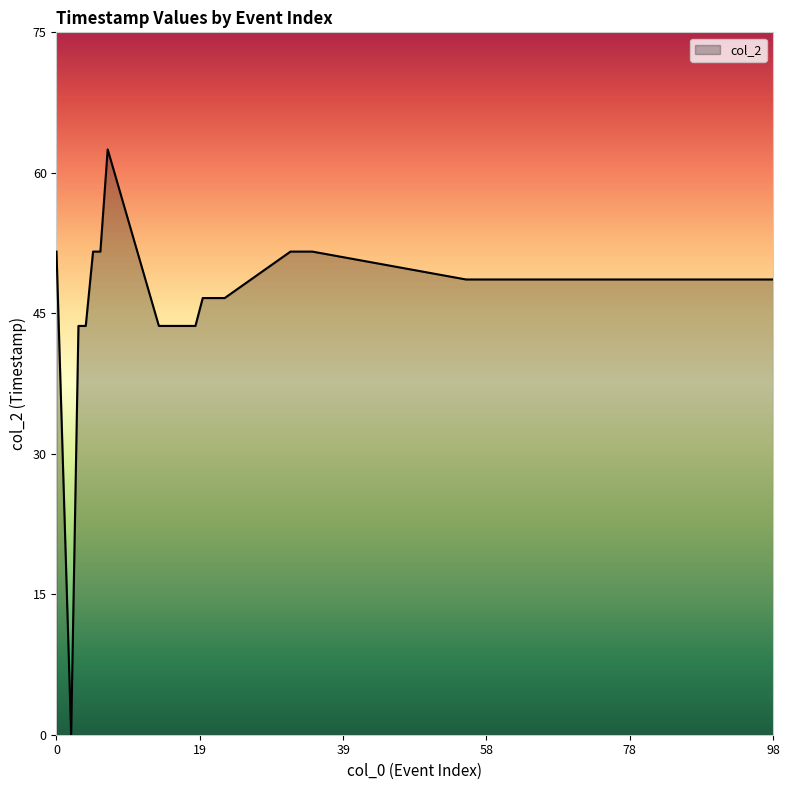

Reading left to right, what are all the values shown in this chart?

52	0	44	44	52	52	63	44	44	44	44	44	44	47	47	47	47	52	52	52	52	49	49	49	49	49	49	49	49	49	49	49	49	49	49	49	49	49	49	49